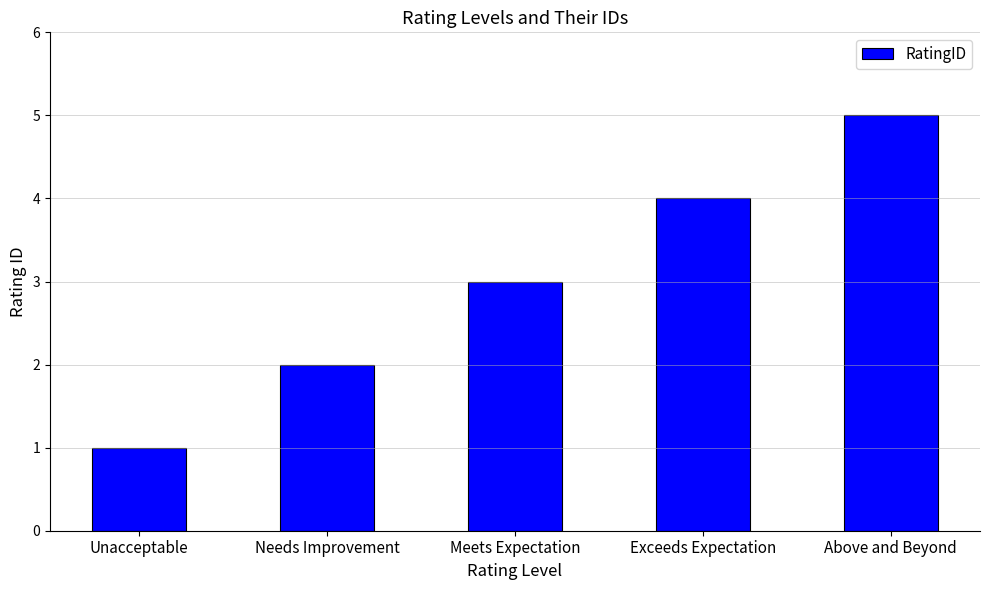

What position from the right is Unacceptable?

5